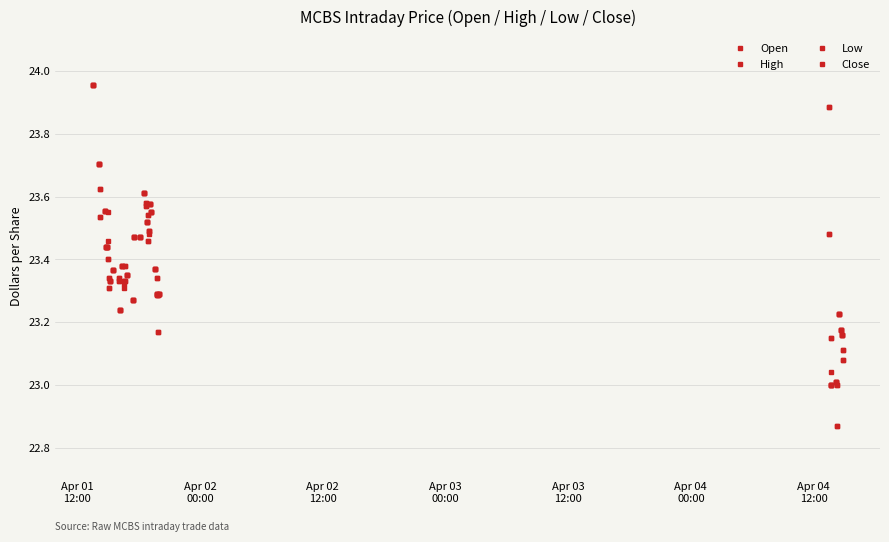

How many lines are shown in the chart?

4